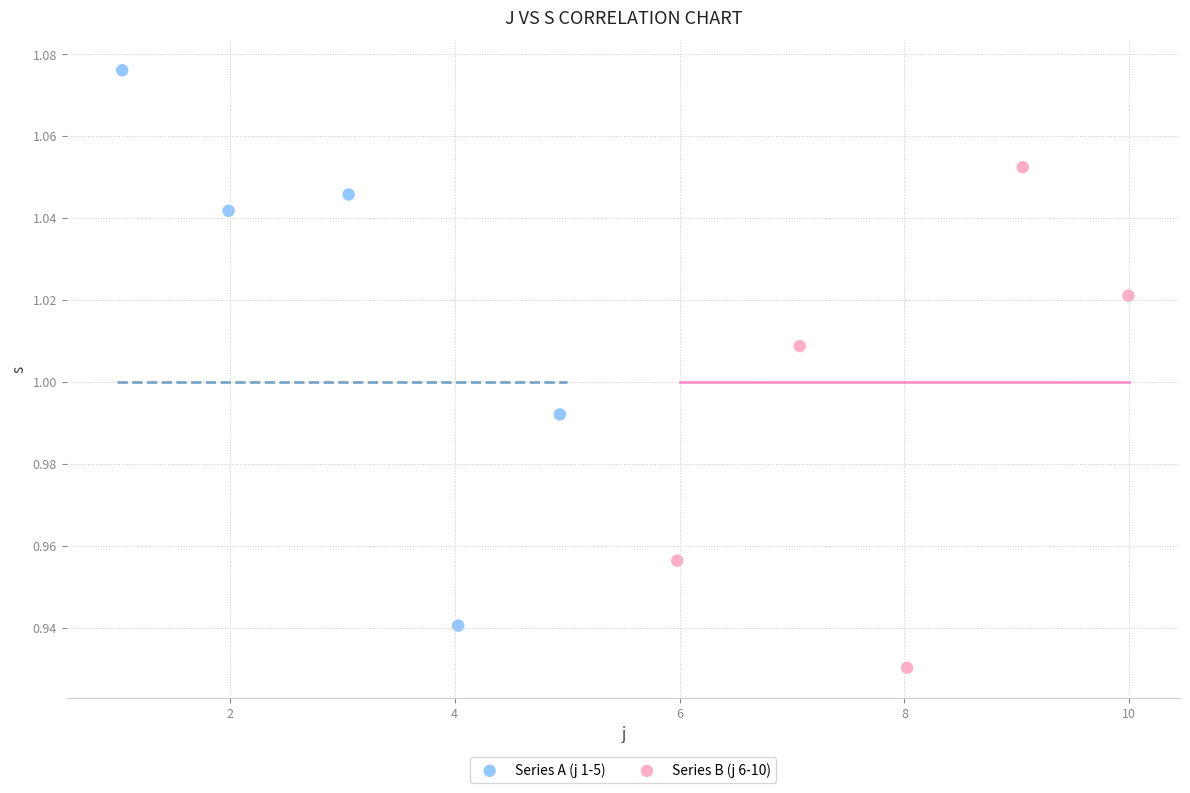

Which series contains the lowest Y value?

Series B (j 6-10)